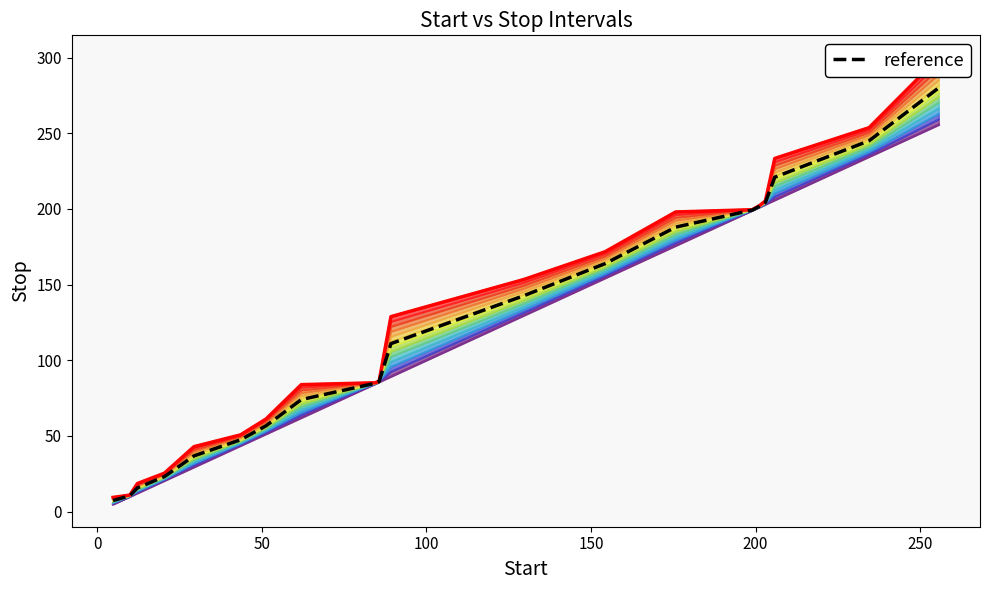

True or false: reference and Stop cross at least once.

False